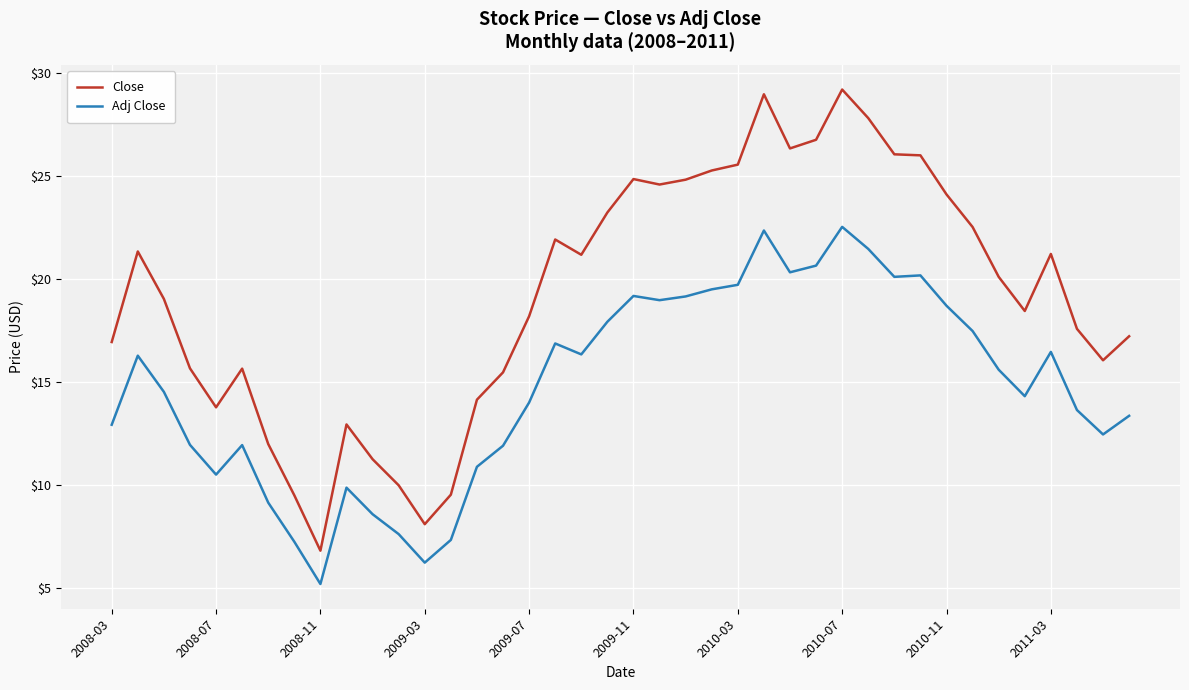

What is the difference between the maximum and minimum values in the Adj Close series?

17.3